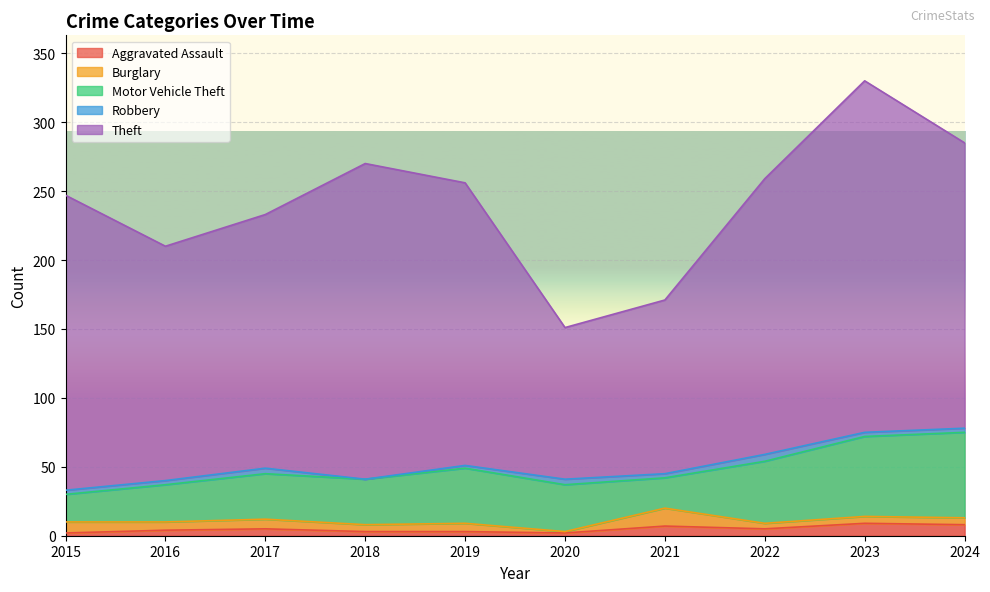

The Robbery series shows 2 at 2021. True or false?

False